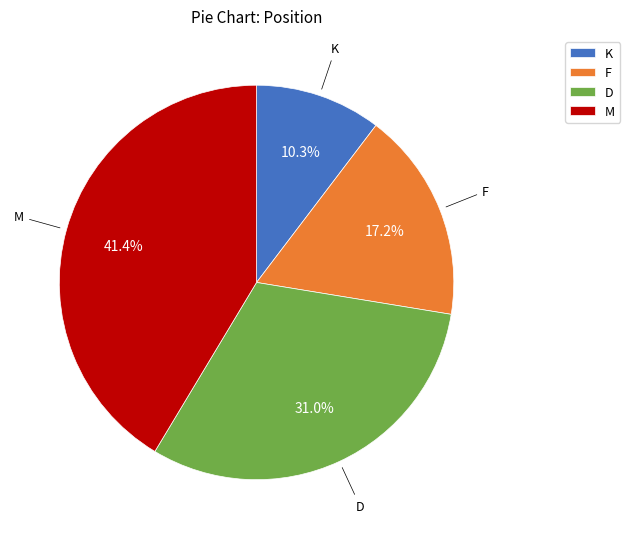

Is it true that M is 41% of the pie?

True